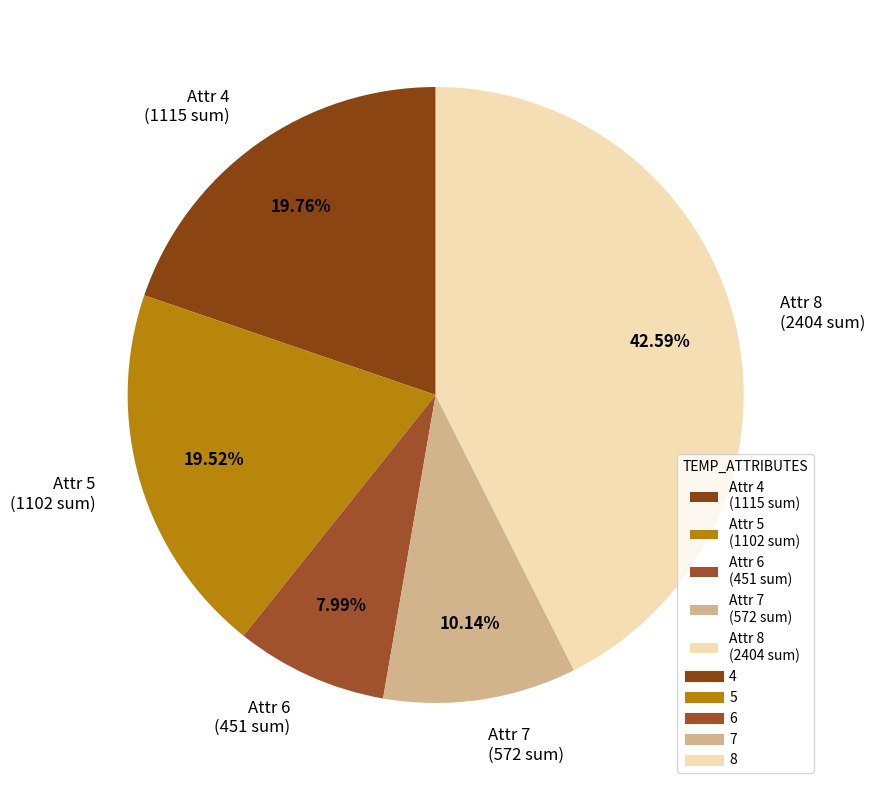

Do Attr 4 (1115 sum) and Attr 7 (572 sum) together represent more than half of the pie?

No